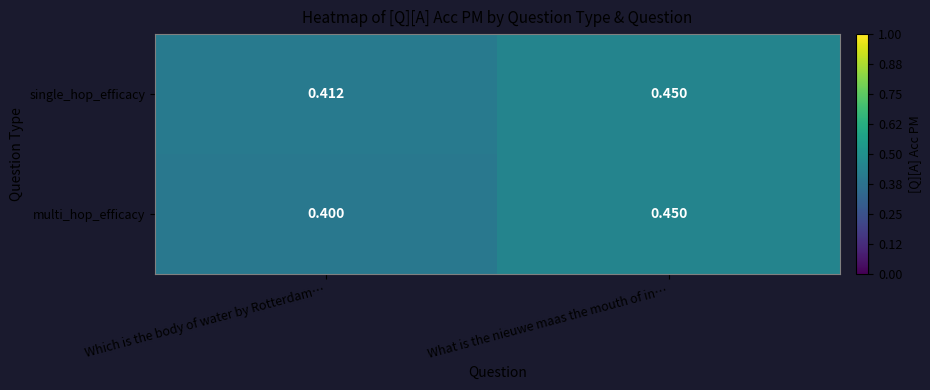

List the labels in order of single_hop_efficacy value, smallest first.

Which is the body of water by Rotterdam…, What is the nieuwe maas the mouth of in…